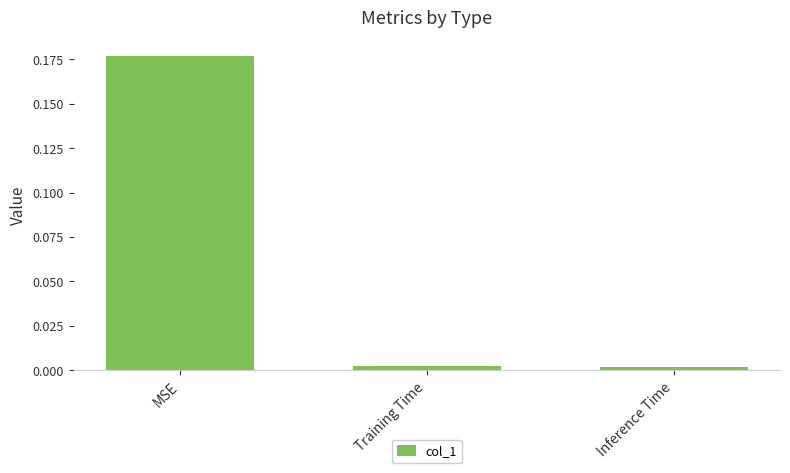

What position from the right is MSE?

3